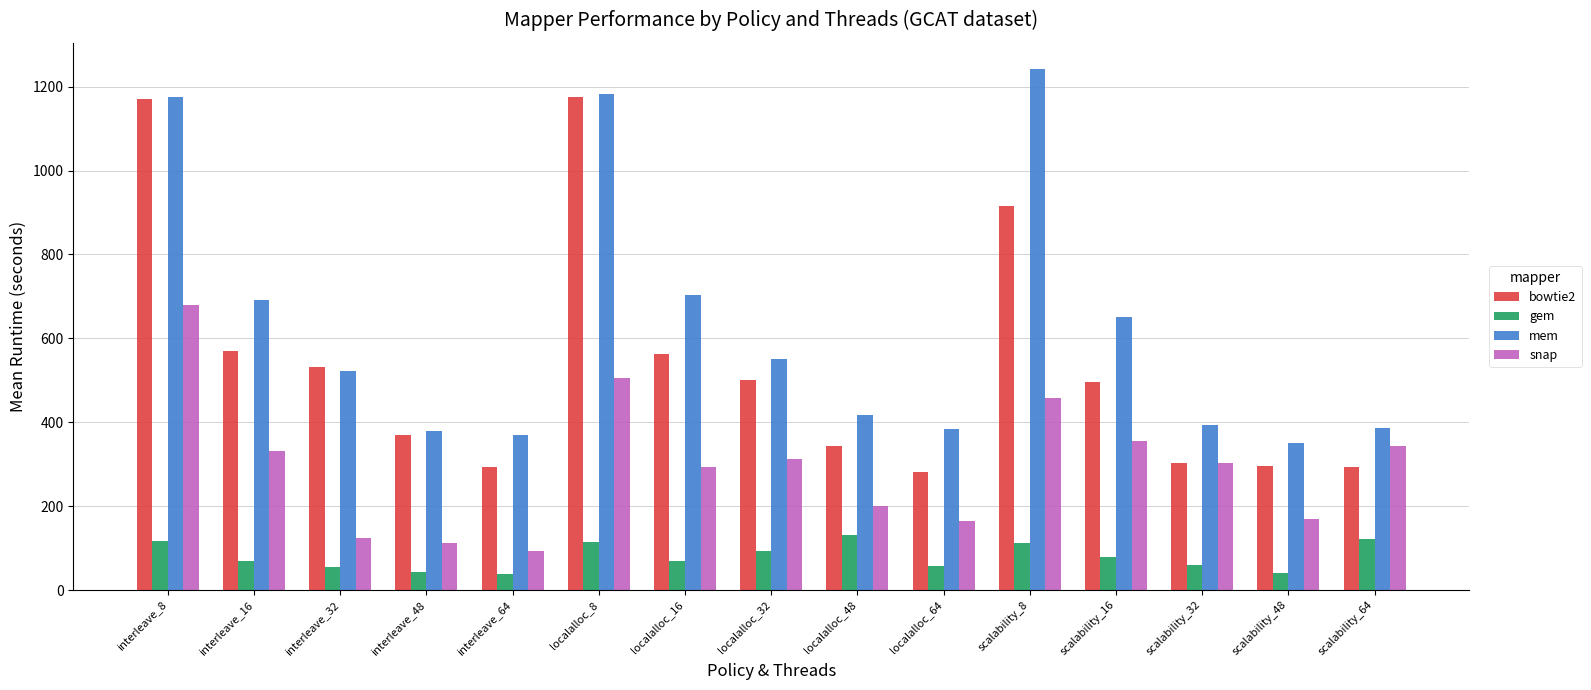

What value does the mem series have at interleave_32?

521.2